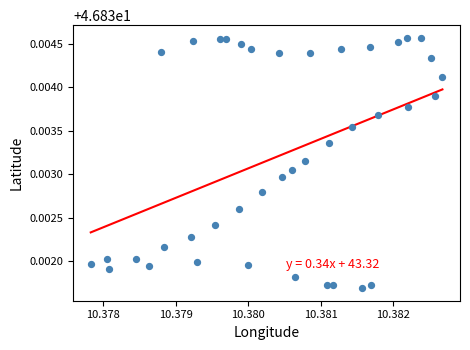

Count the number of points in this scatter plot.

40